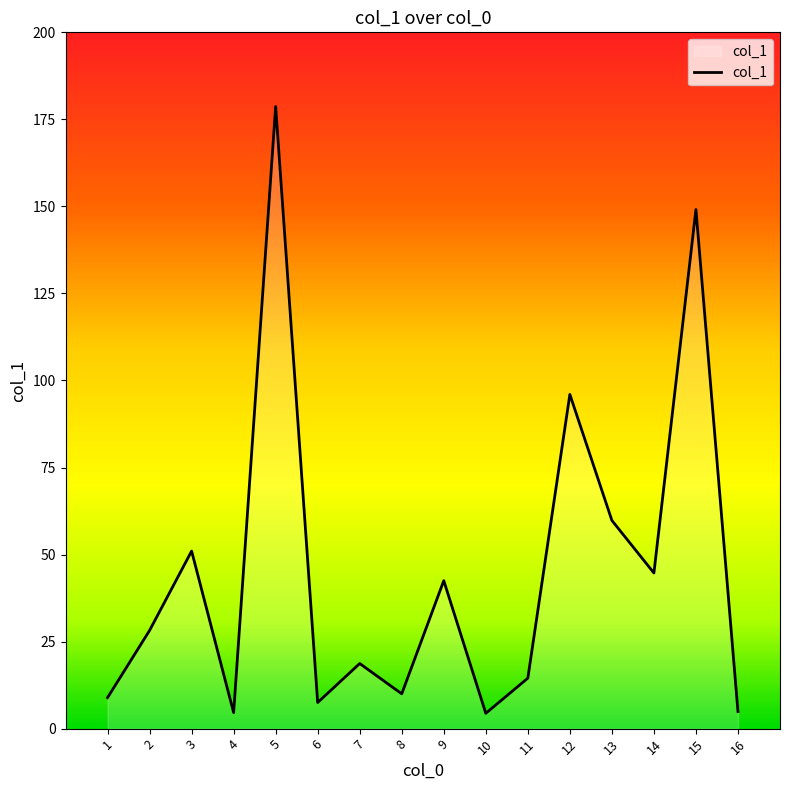

Approximately how many times larger is the value at 12 compared to 16?

19.6